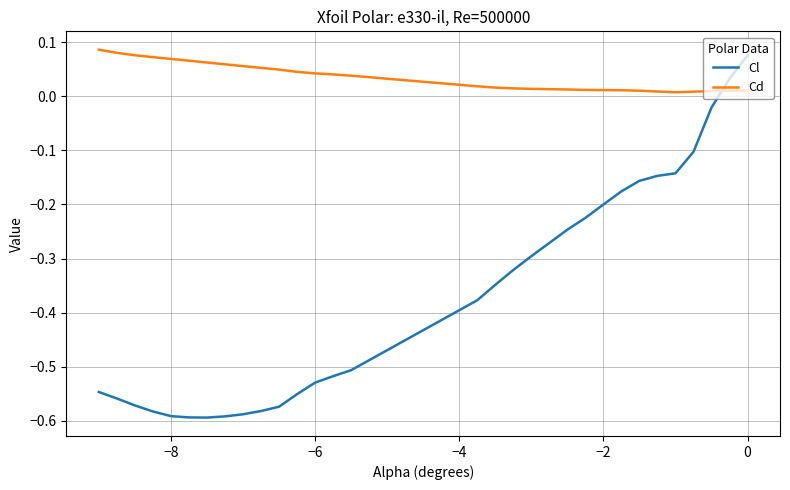

True or false: Cd and Cl cross at least once.

True